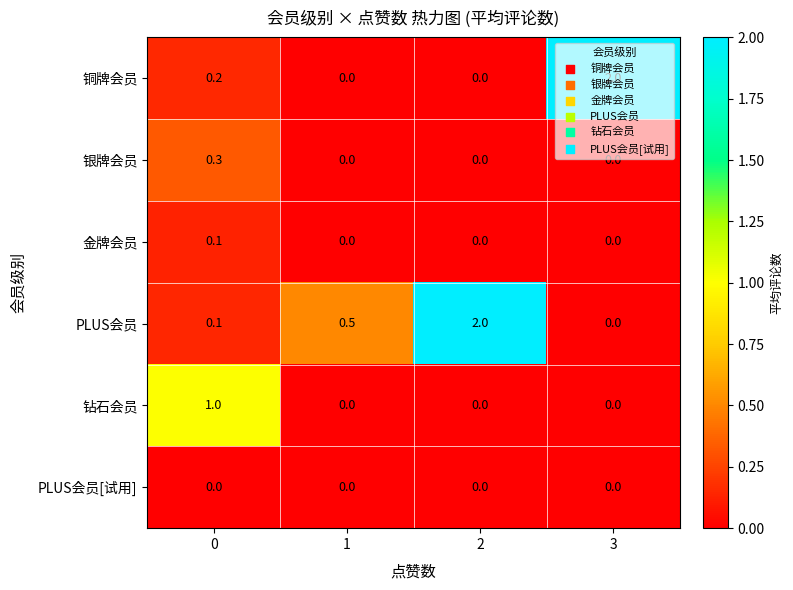

How many positive values does the 钻石会员 series have?

1